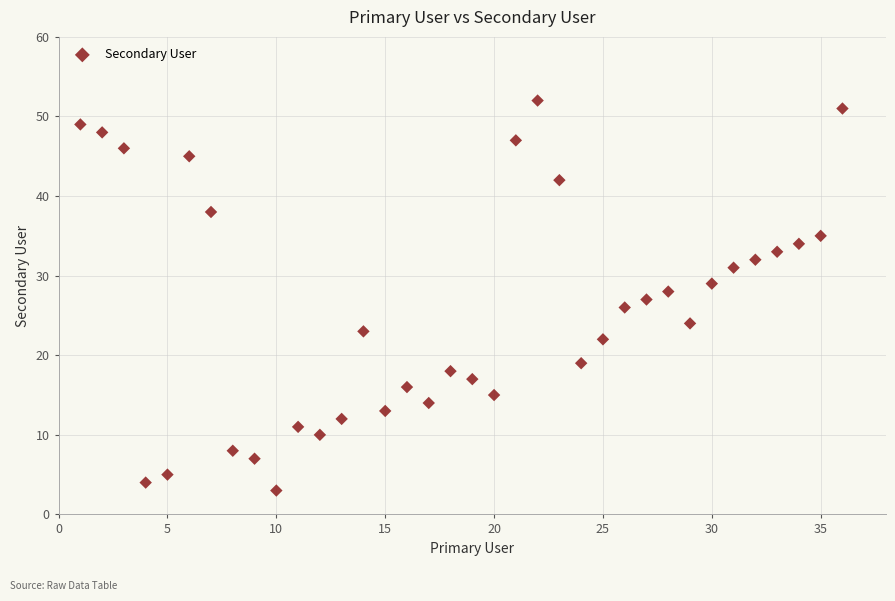

What is the range of X values (max minus min)?

35